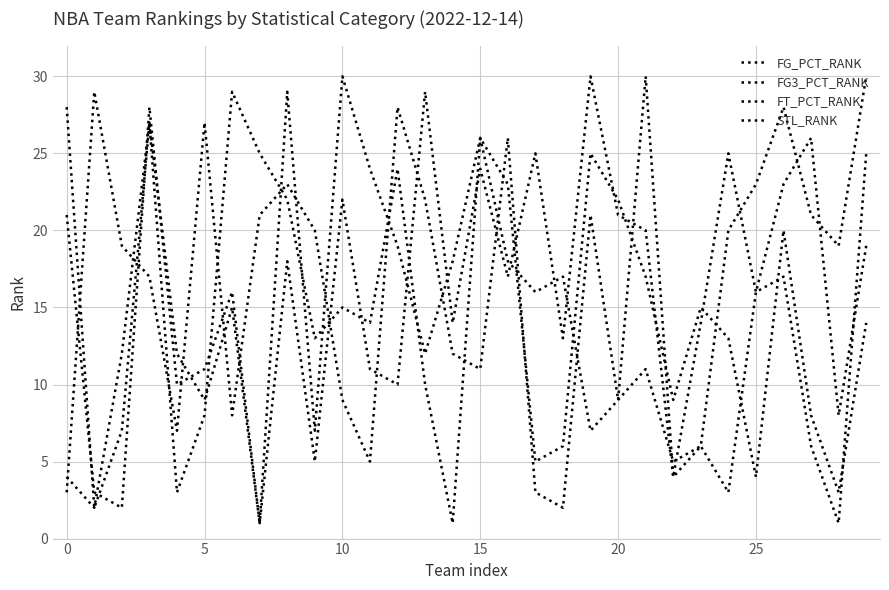

At which category does STL_RANK reach its first local valley?

15